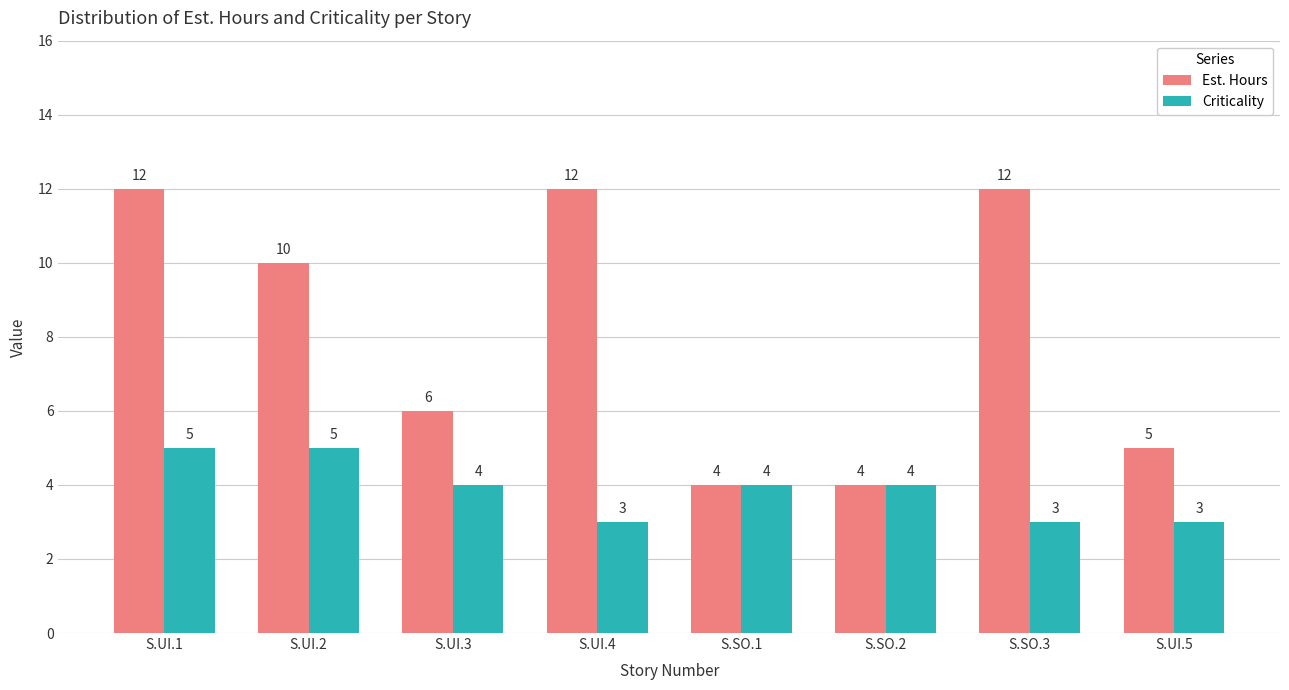

Which series has the largest range (max minus min)?

Est. Hours